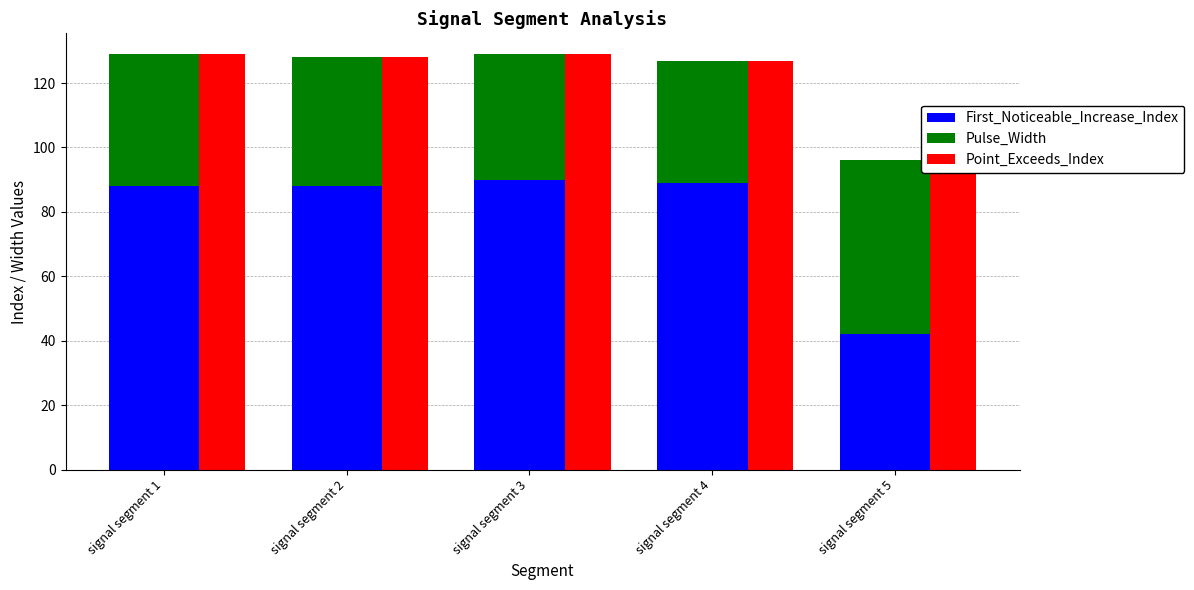

What is the value of the Pulse_Width bar at the 2nd from the left?

40